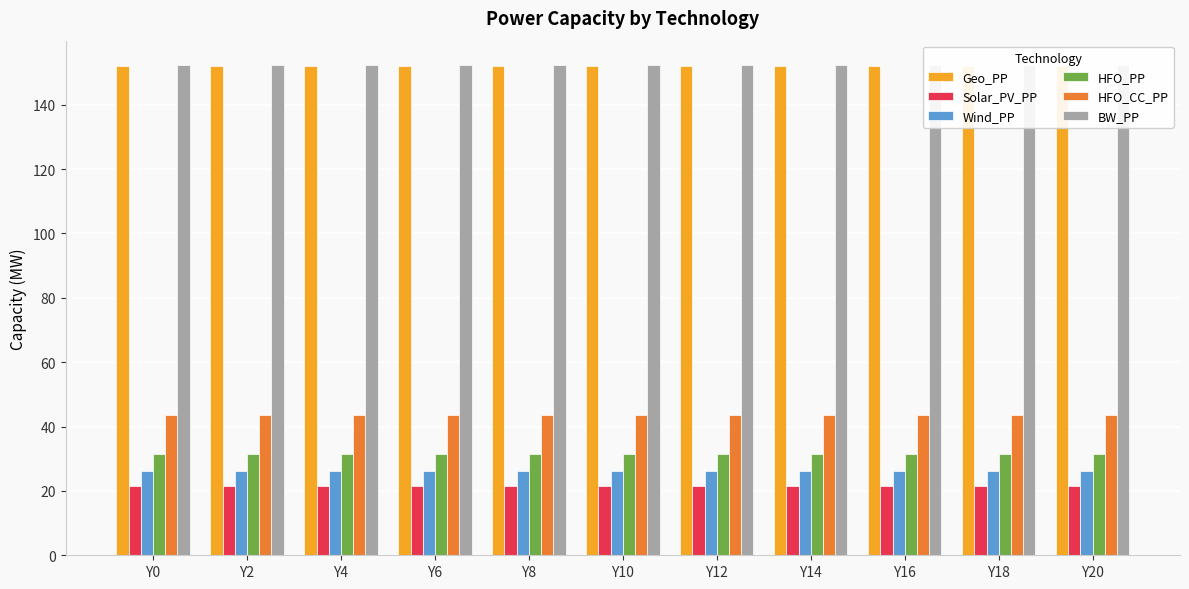

How many bars are there in each group?

6